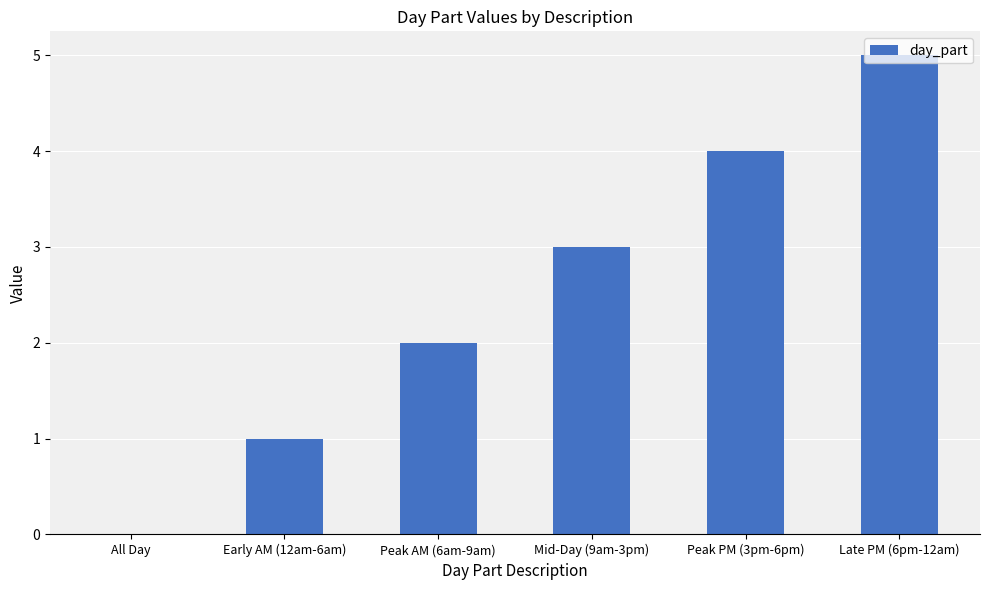

What is the ratio of the value at Peak PM (3pm-6pm) to the value at Peak AM (6am-9am)?

2.0